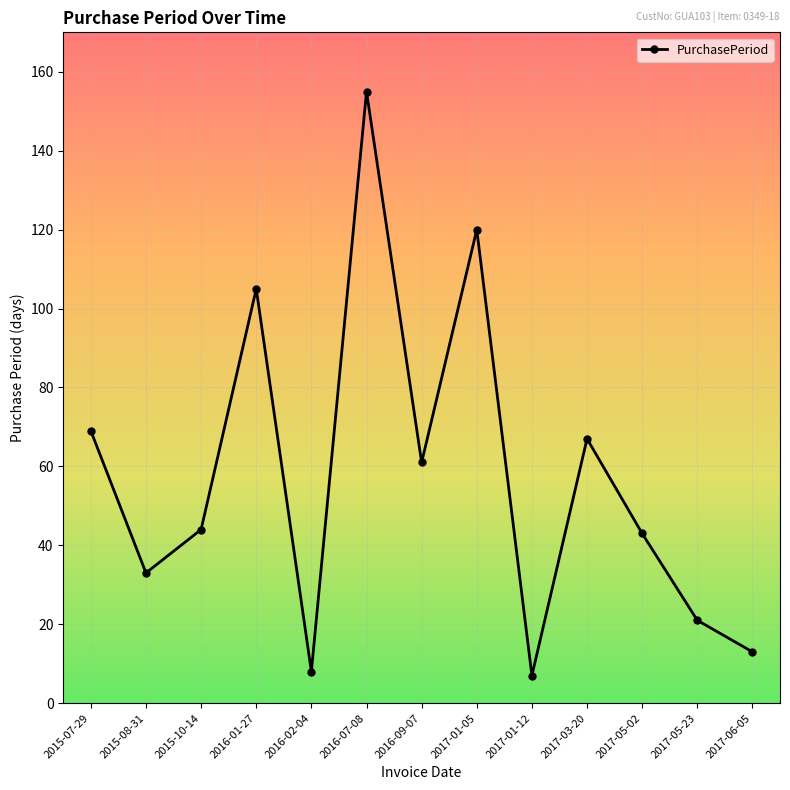

The chart shows a value of 120 at 2017-01-05. True or false?

True